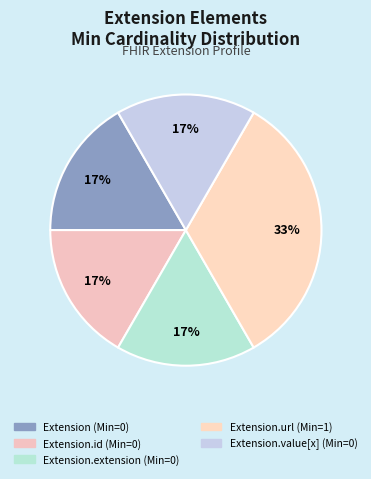

Count the number of slices in the pie.

5